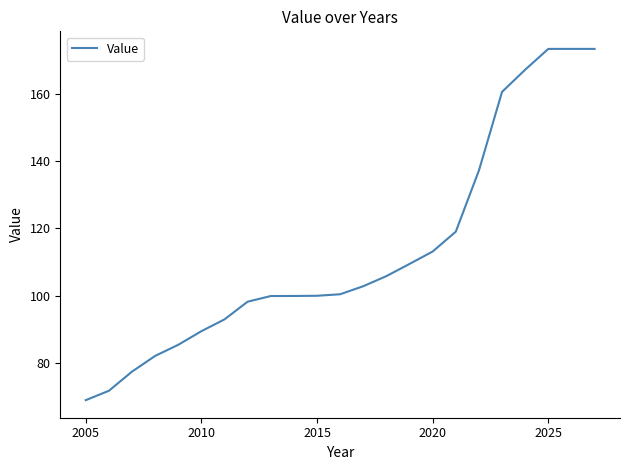

What is the difference between the maximum and minimum values?

104.4